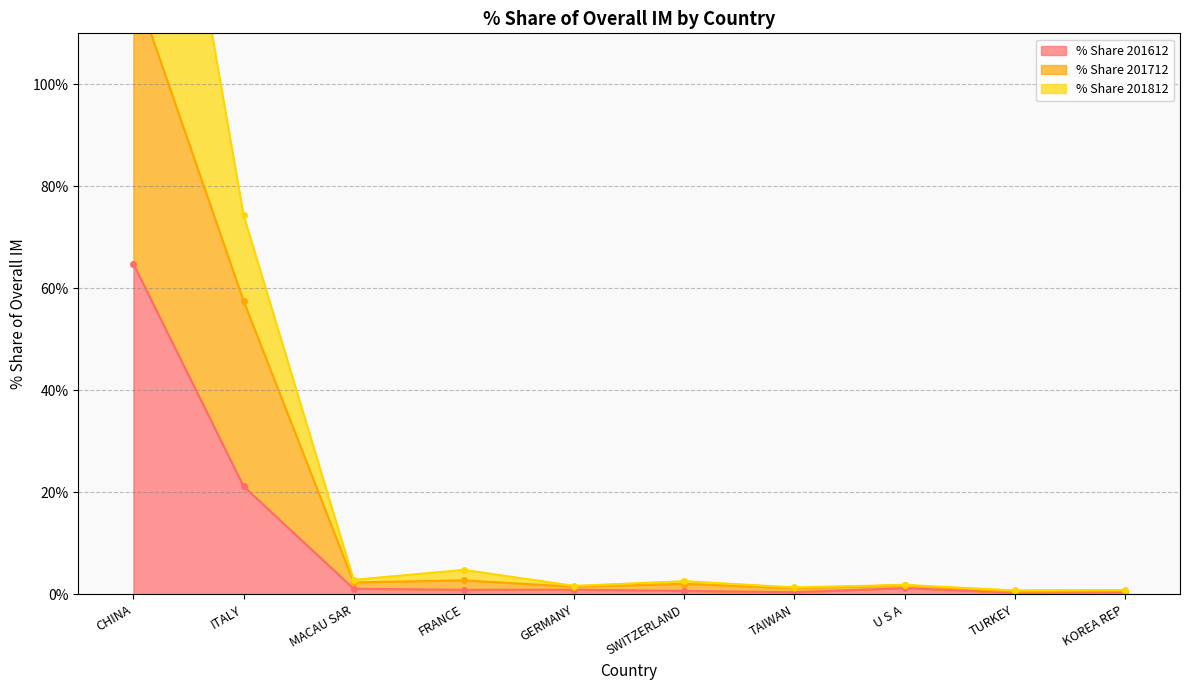

True or false: % Share 201812 has a value of 2.9 at GERMANY.

False